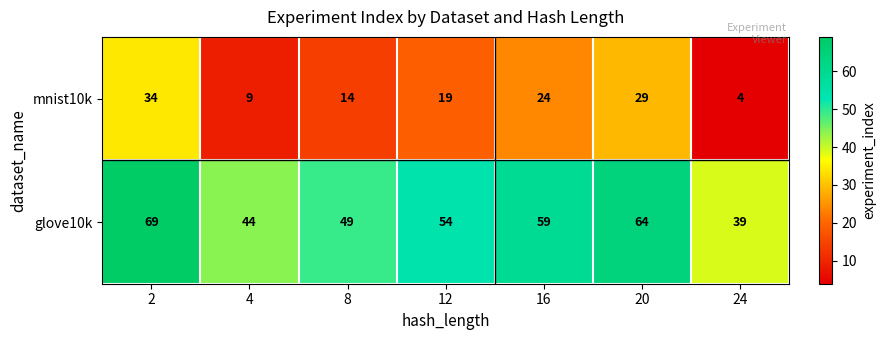

The mnist10k series shows 34 at 2. True or false?

True